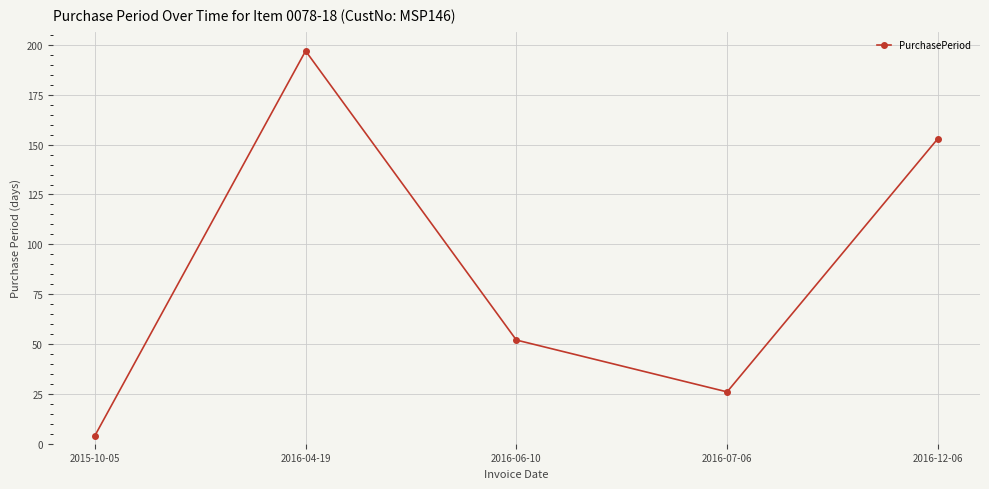

List the labels in order of value, largest first.

2016-04-19, 2016-12-06, 2016-06-10, 2016-07-06, 2015-10-05